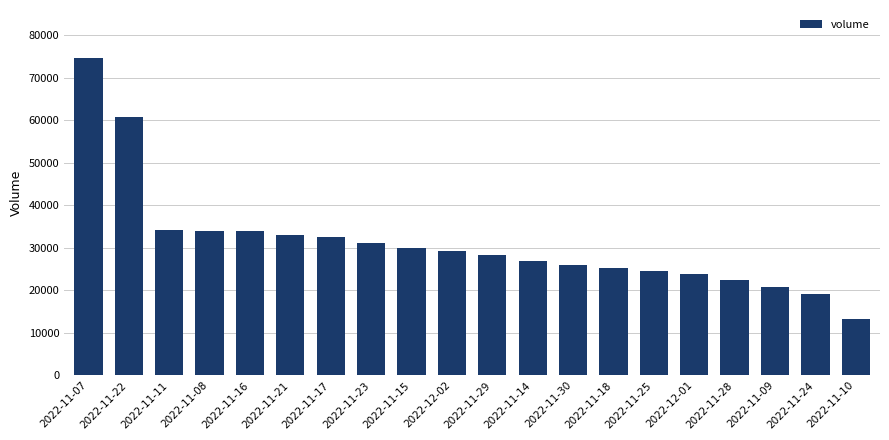

What is the label of the 2nd bar from the right?

2022-11-24